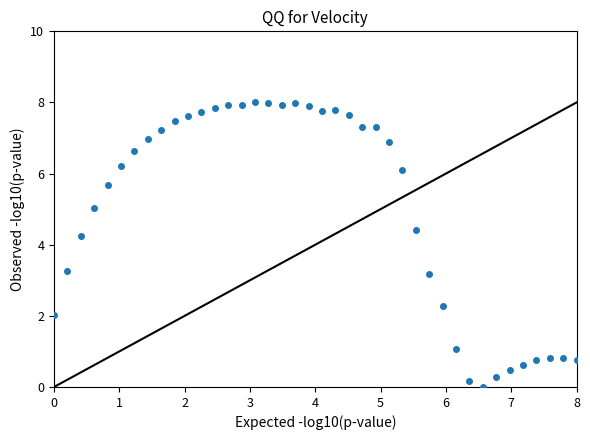

What is the range of X values (max minus min)?

8.0